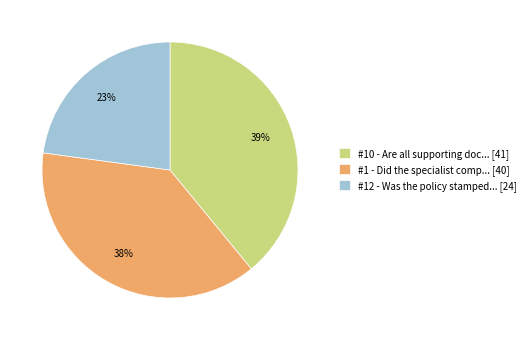

Is it true that #1 - Did the specialist comp... [40] is 44% of the pie?

False